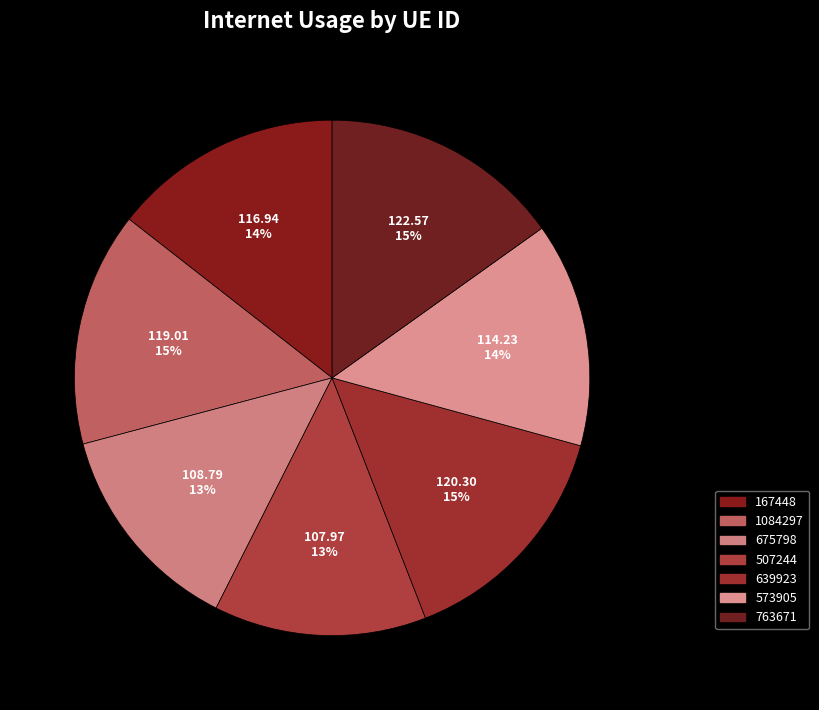

Is there any slice that represents more than half of the pie?

No